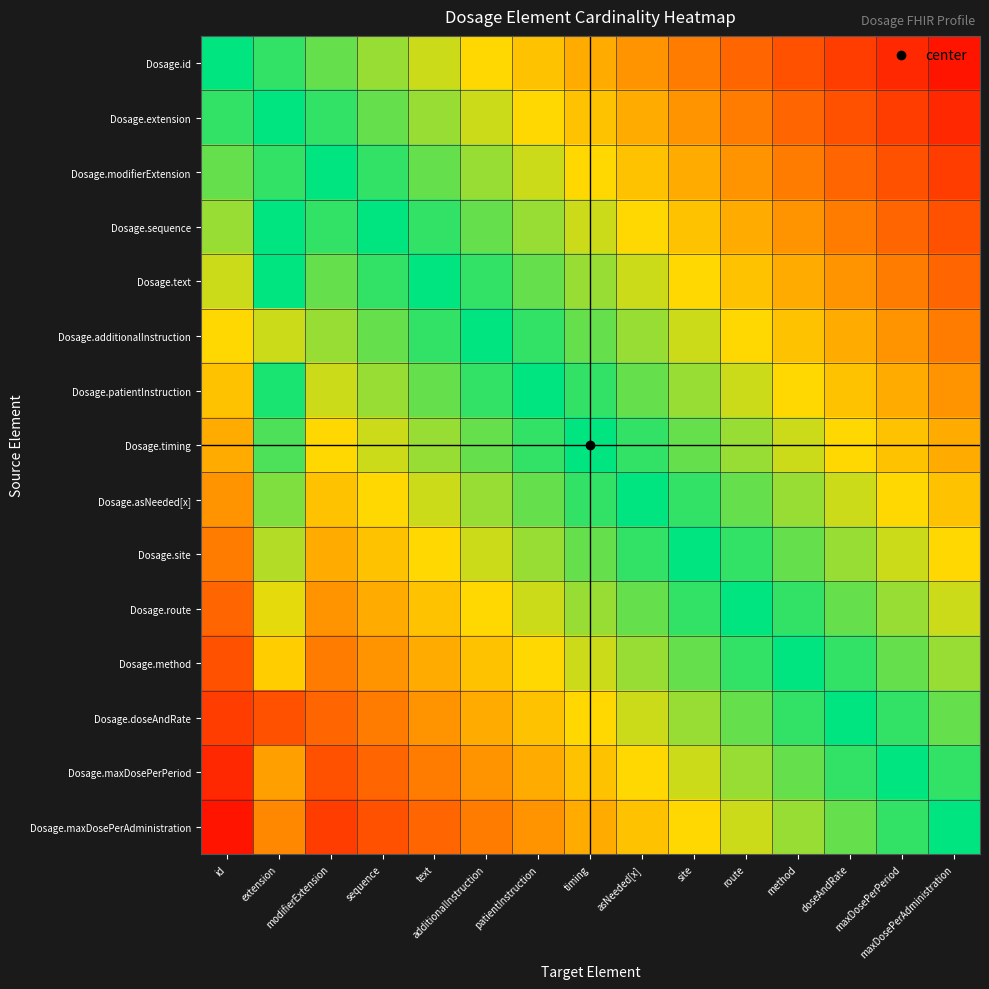

What is the difference between the highest and lowest values at modifierExtension?

0.8